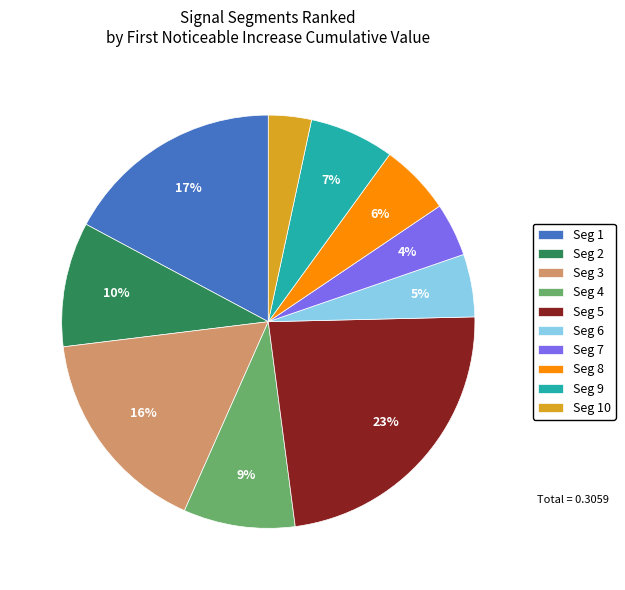

Is it true that Seg 2 is 19% of the pie?

False